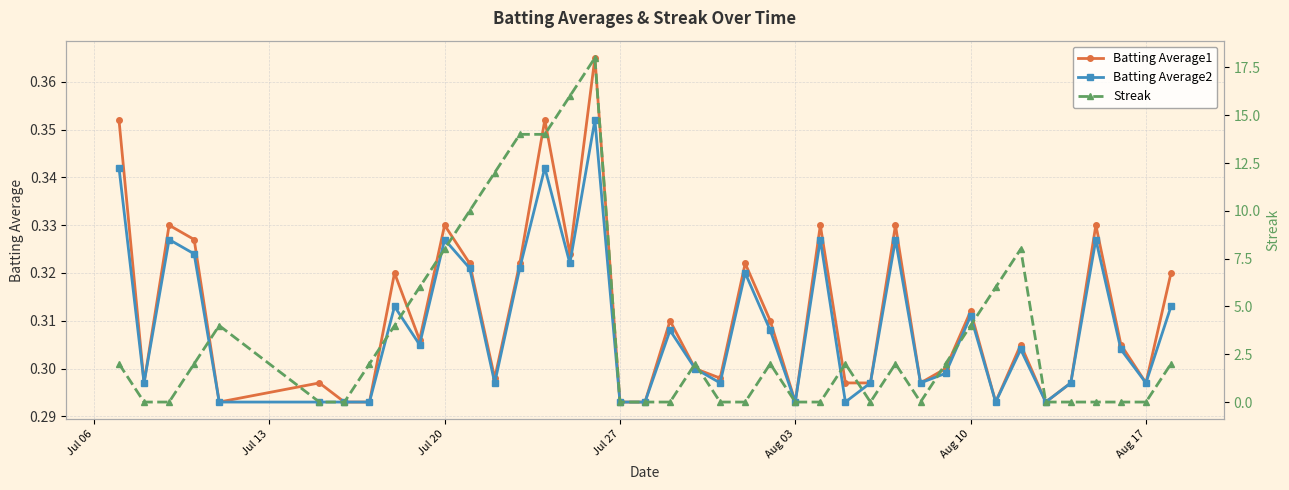

Is it true that Batting Average1 equals 0.1 at Aug 03?

False